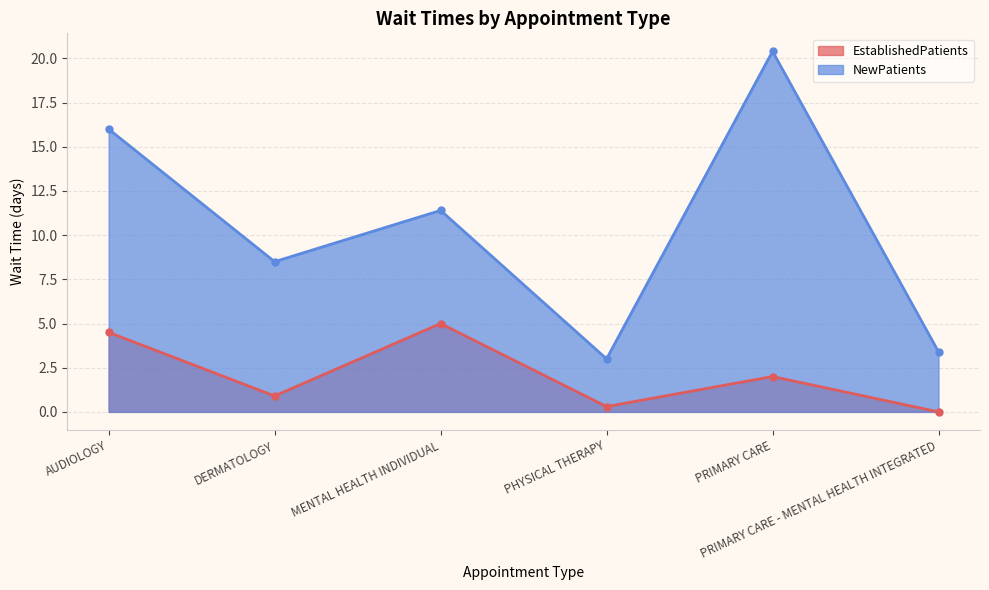

Which has a higher value, PRIMARY CARE or MENTAL HEALTH INDIVIDUAL?

MENTAL HEALTH INDIVIDUAL